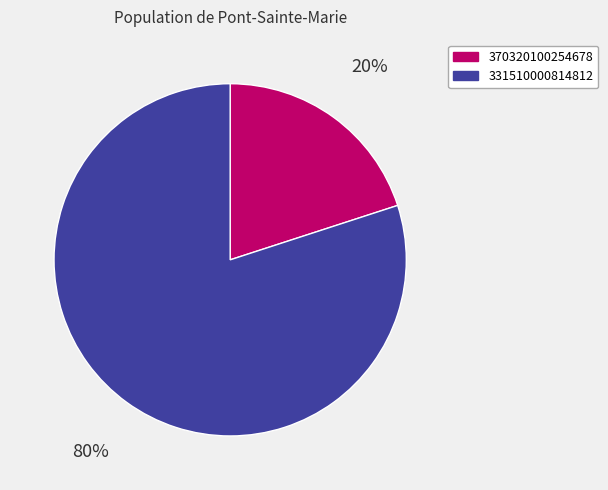

How many segments does this pie chart have?

2